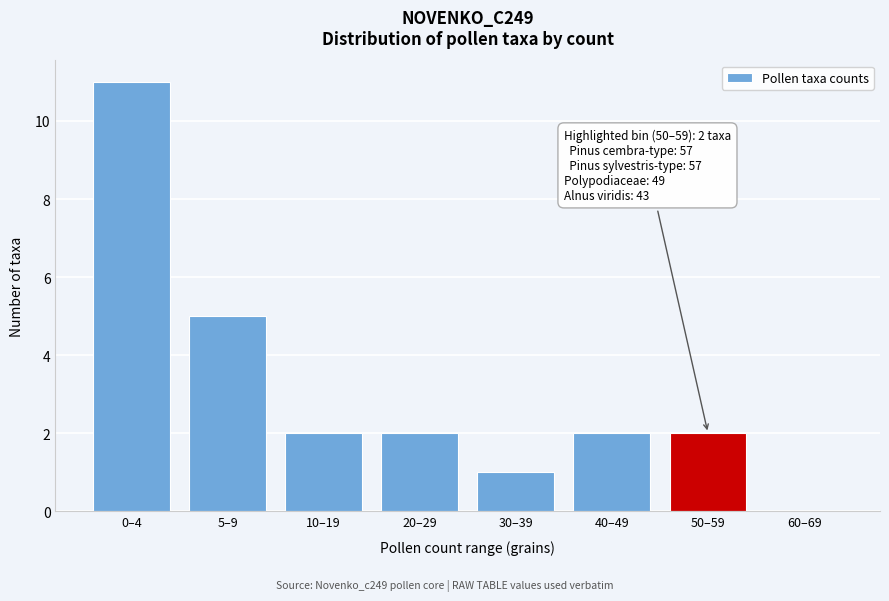

Reading left to right, transcribe all the data shown in this chart.

0–4=11	5–9=5	10–19=2	20–29=2	30–39=1	40–49=2	50–59=2	60–69=0